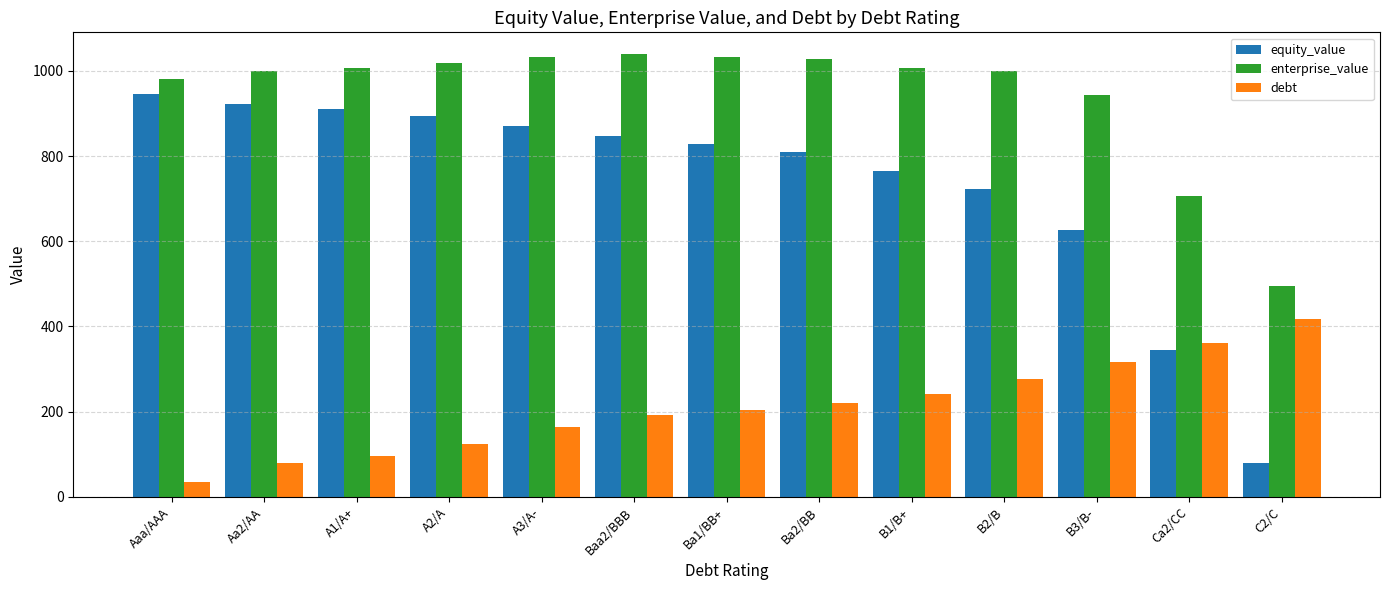

How many data points in debt are above 202?

7